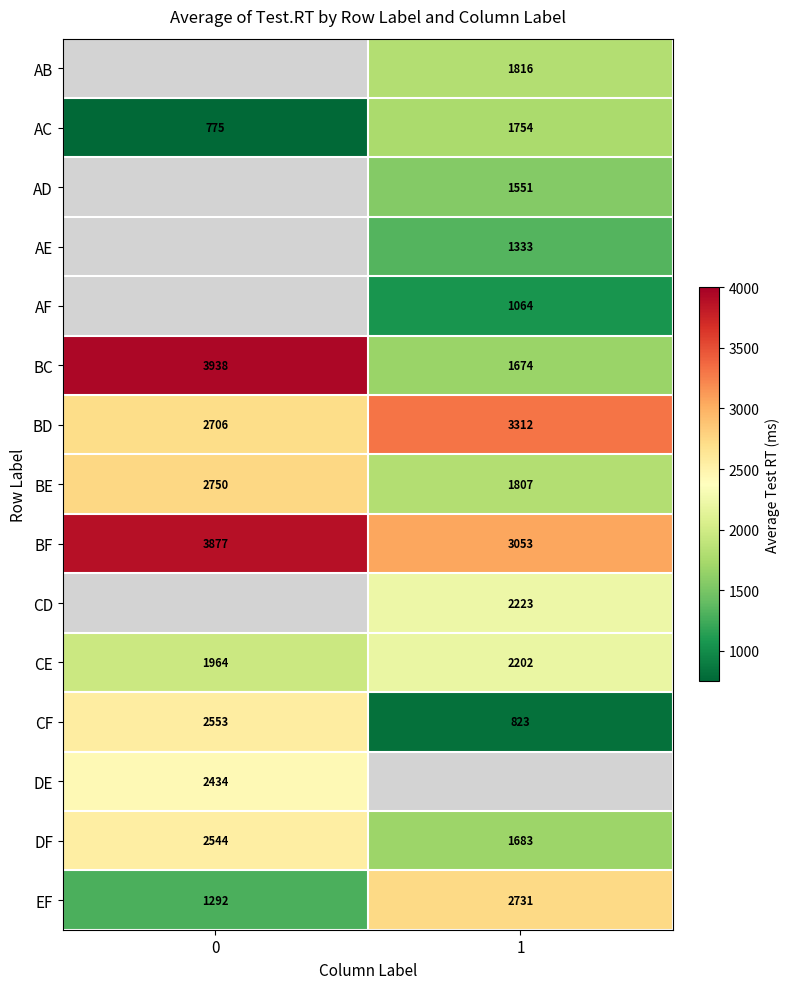

List the labels in order of AC value, smallest first.

0, 1